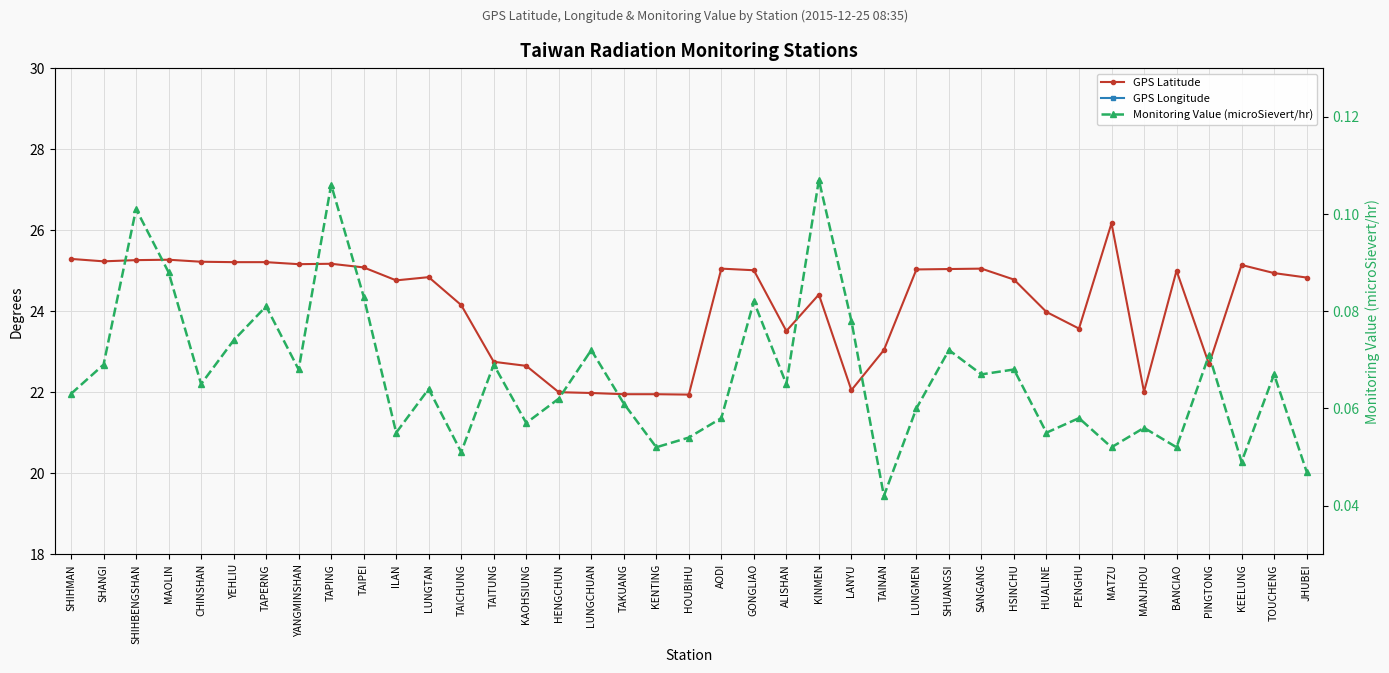

What is the average value of the Monitoring Value (microSievert/hr) series?

0.1